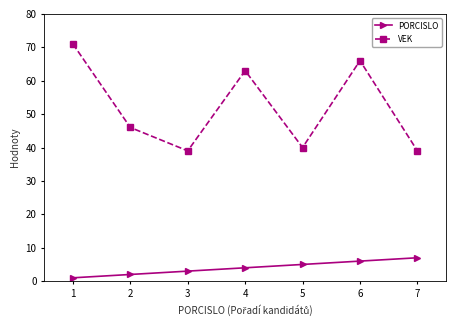

Which series has the largest range (max minus min)?

VEK